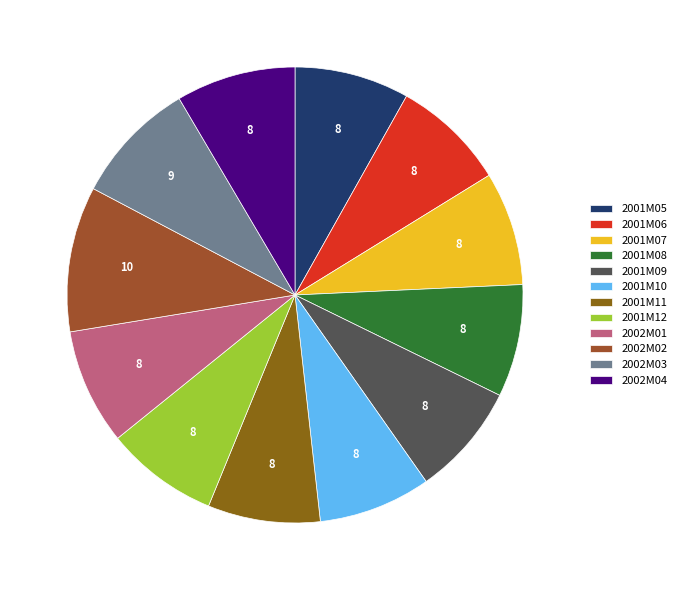

True or false: 2001M05 accounts for 8% of the total.

True